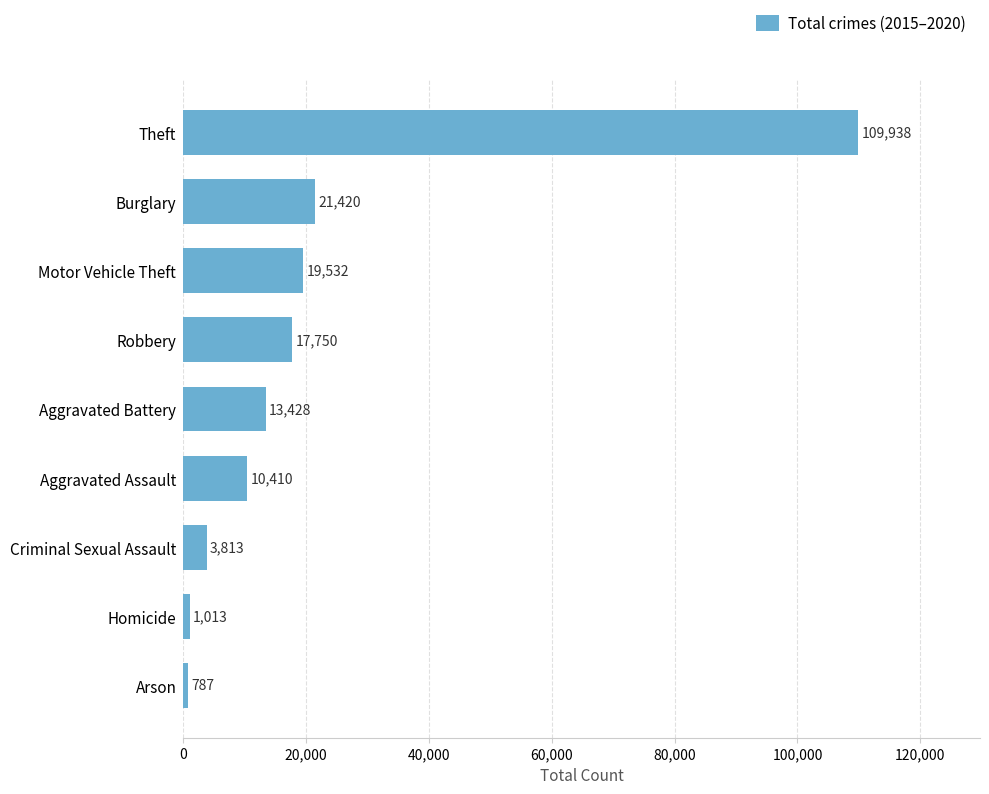

The chart shows a value of 787 at Arson. True or false?

True